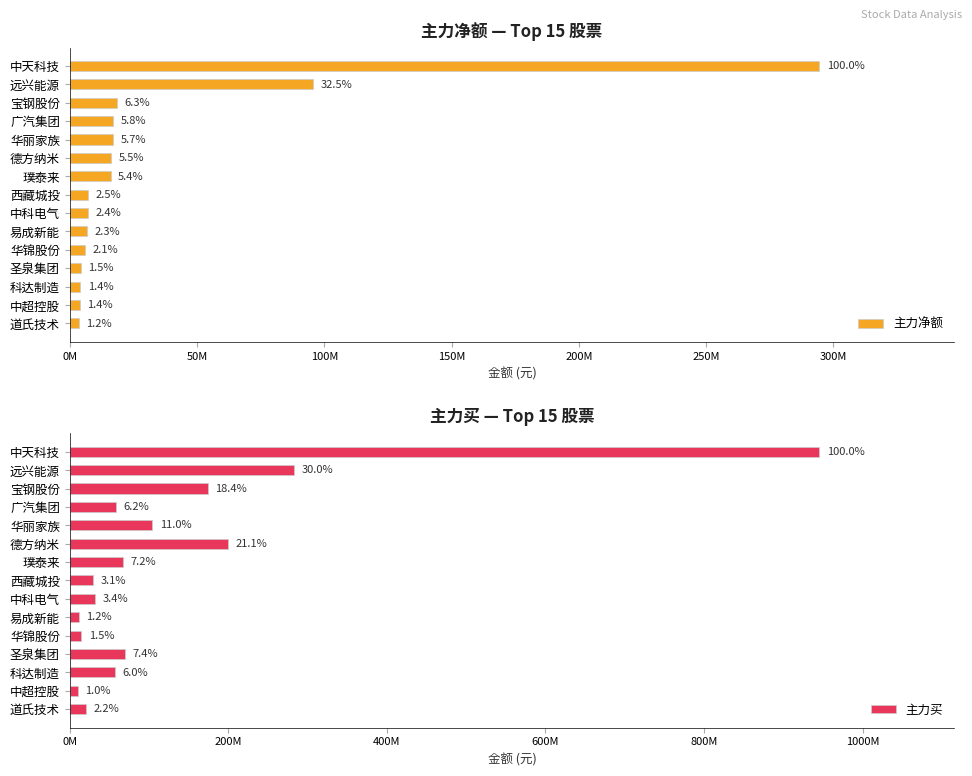

List the series in order of their overall mean, lowest first.

主力净额, 主力买